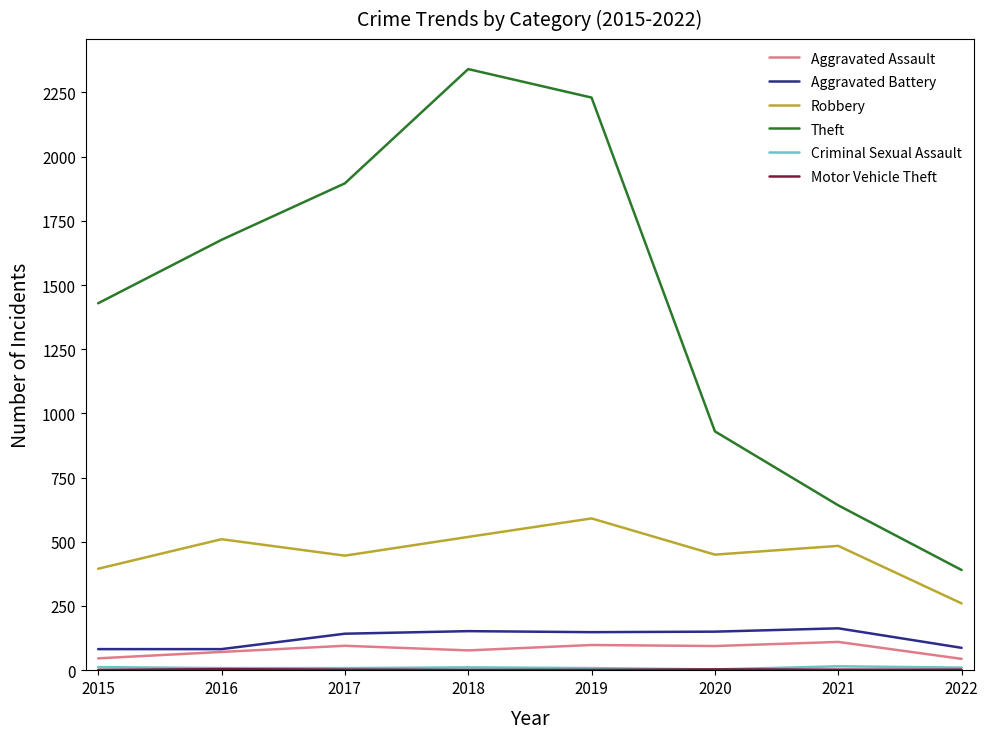

Does the chart have visible grid lines?

No